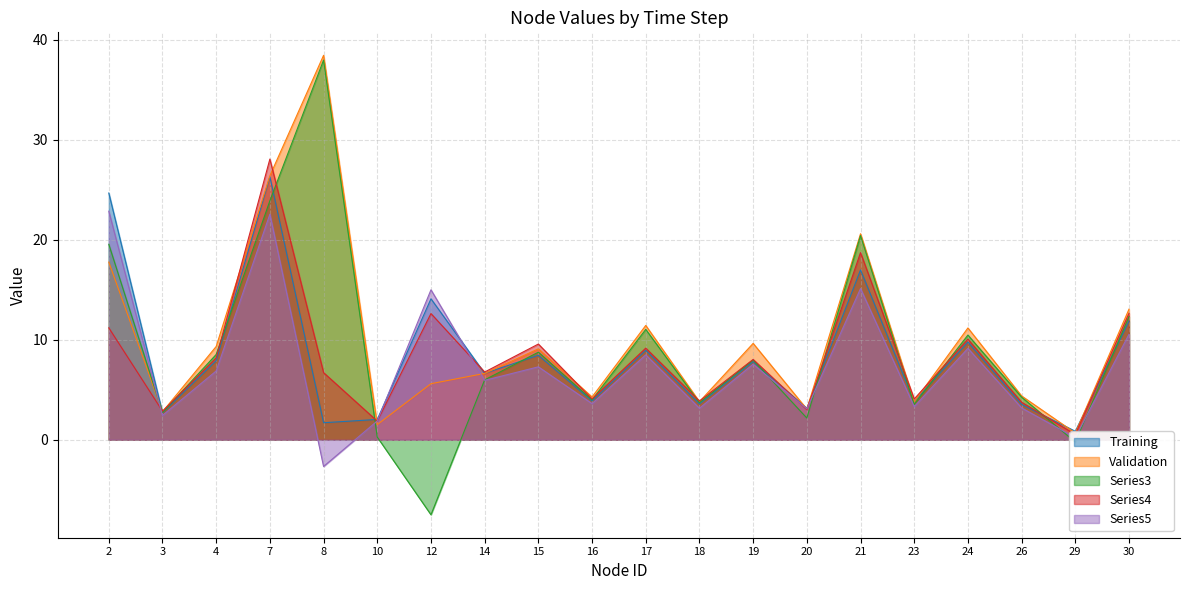

How many values in the Series3 series are below 7?

10